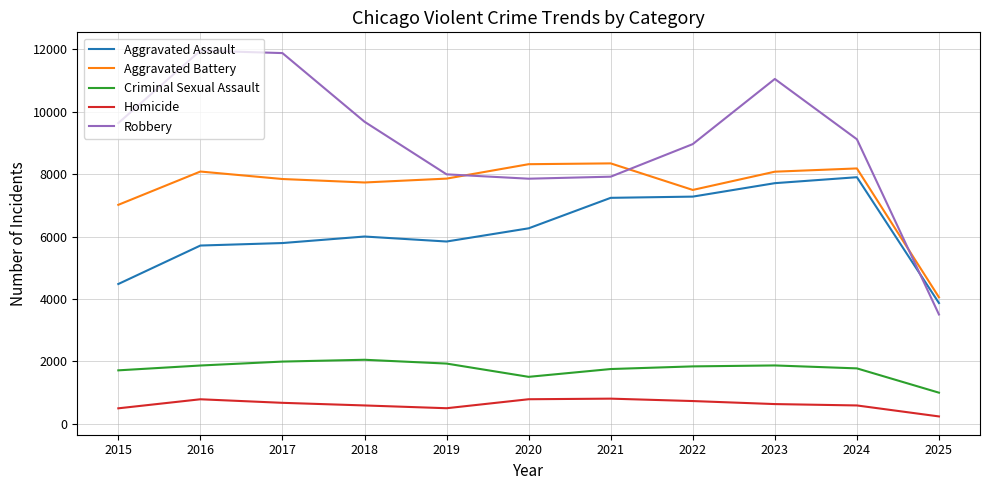

At which category is the sum across all series the highest?

2023